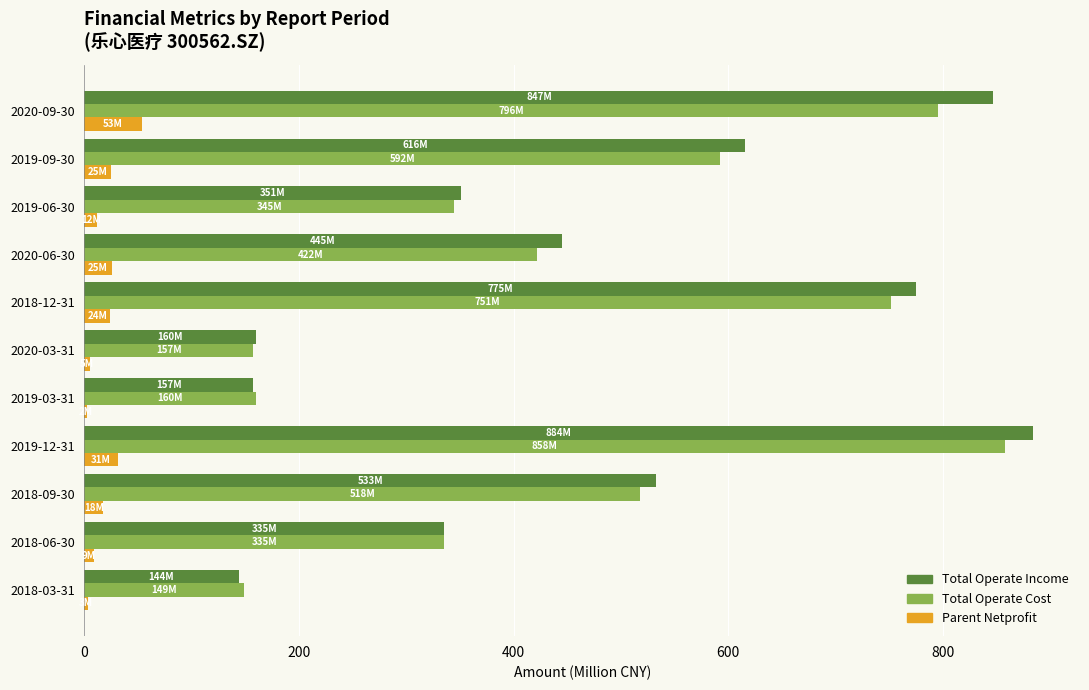

What is the maximum value shown in the chart?

883.7